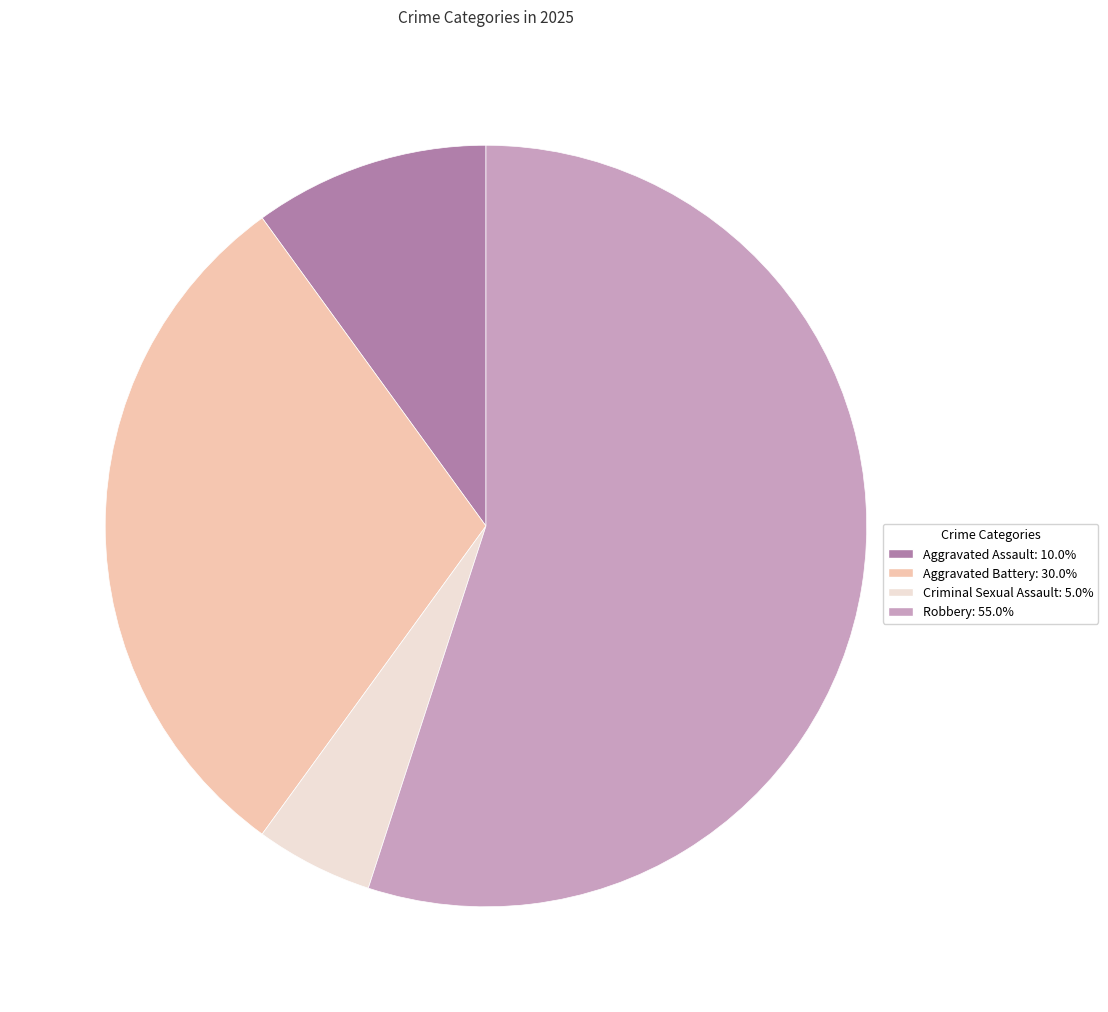

Approximately how many times larger is the value at Aggravated Assault compared to Criminal Sexual Assault?

2.0